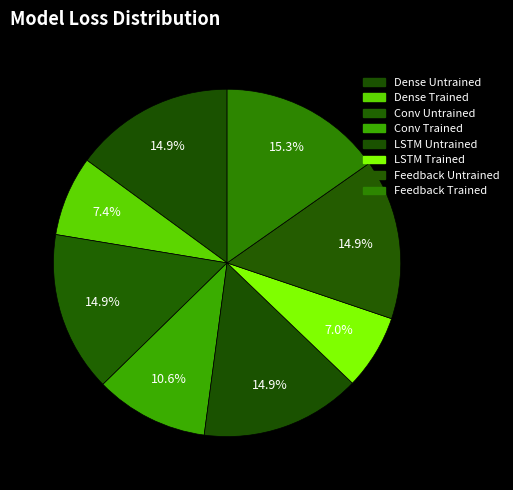

Rank the categories by value from highest to lowest.

Feedback Trained, Dense Untrained, Conv Untrained, LSTM Untrained, Feedback Untrained, Conv Trained, Dense Trained, LSTM Trained